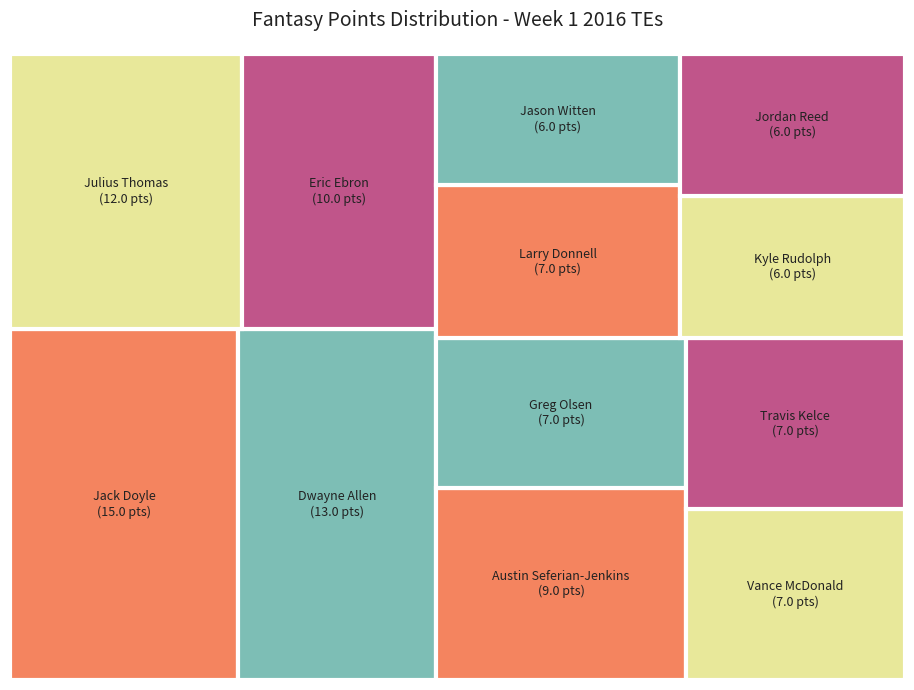

What is the total percentage of Dwayne Allen and Larry Donnell?

19.0%